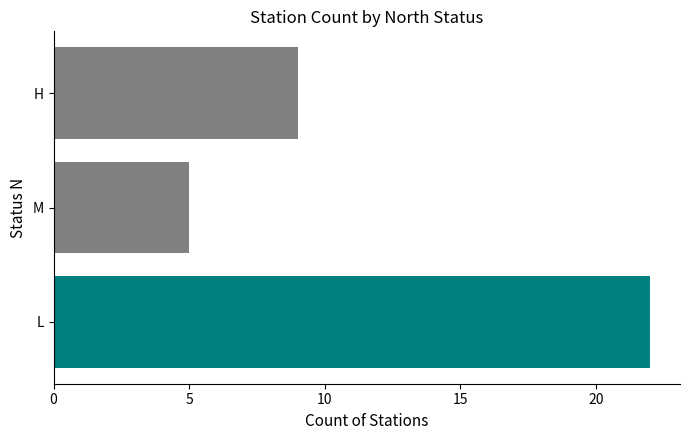

True or false: the data shows 9 at M.

False